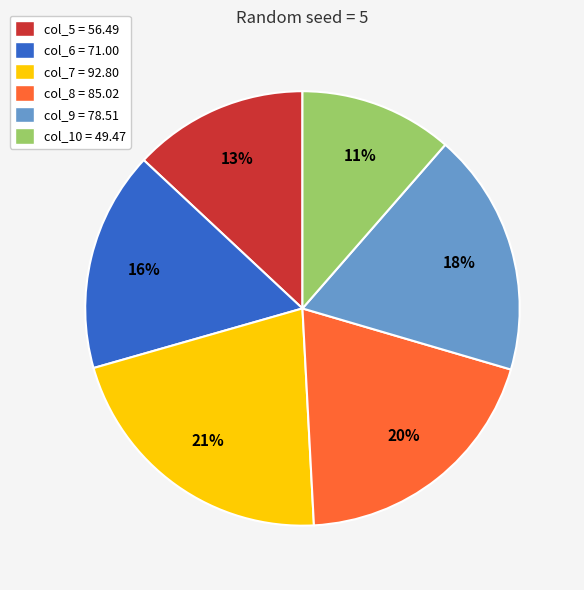

To the nearest percent, what is the difference between the largest and smallest slice percentages?

10%